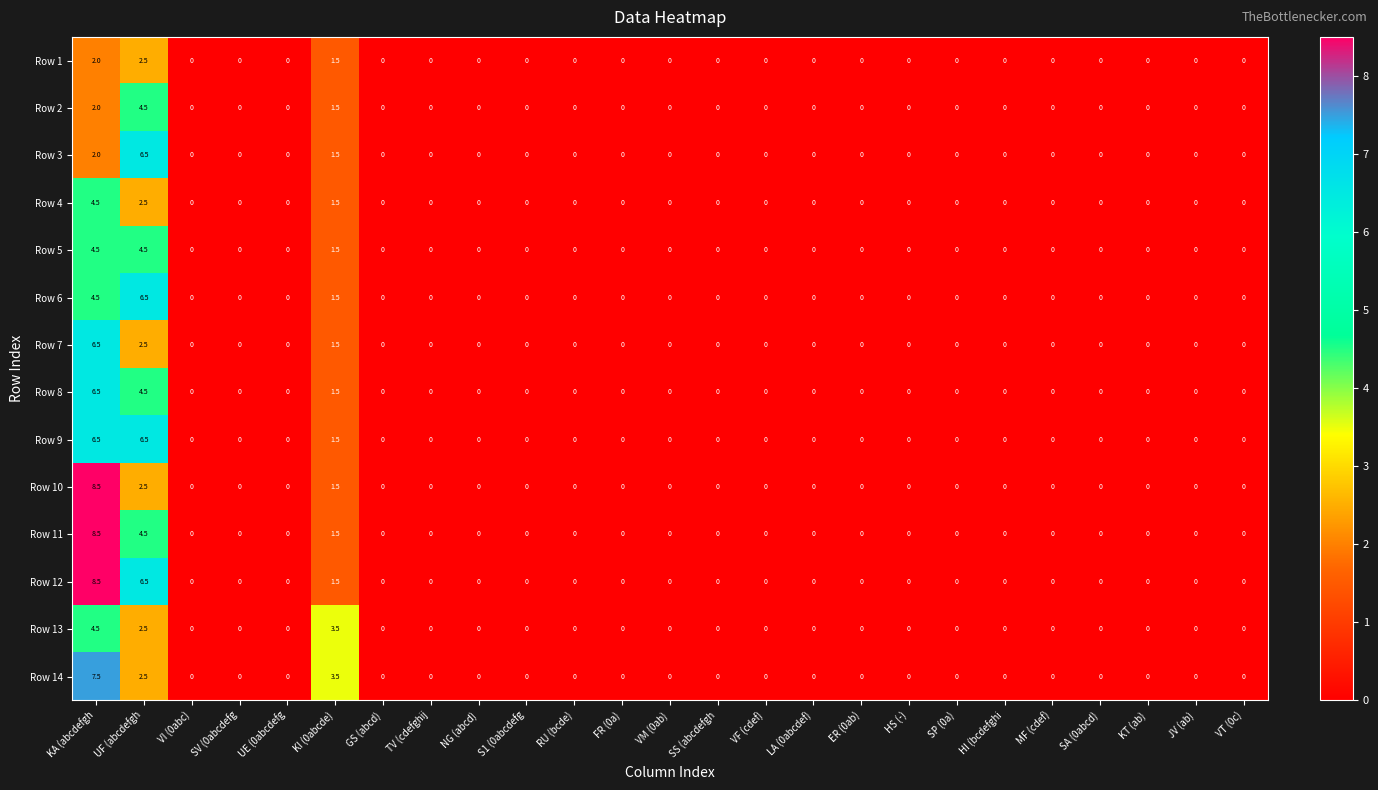

What is the difference between the Row 6 values at KI (0abcde) and NG (abcd)?

1.5